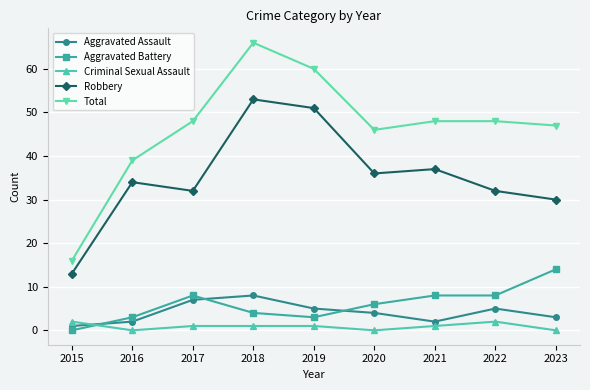

Reading left to right, transcribe all the data shown in this chart.

Aggravated Assault: 2015=1	2016=2	2017=7	2018=8	2019=5	2020=4	2021=2	2022=5	2023=3
Aggravated Battery: 2015=0	2016=3	2017=8	2018=4	2019=3	2020=6	2021=8	2022=8	2023=14
Criminal Sexual Assault: 2015=2	2016=0	2017=1	2018=1	2019=1	2020=0	2021=1	2022=2	2023=0
Robbery: 2015=13	2016=34	2017=32	2018=53	2019=51	2020=36	2021=37	2022=32	2023=30
Total: 2015=16	2016=39	2017=48	2018=66	2019=60	2020=46	2021=48	2022=48	2023=47